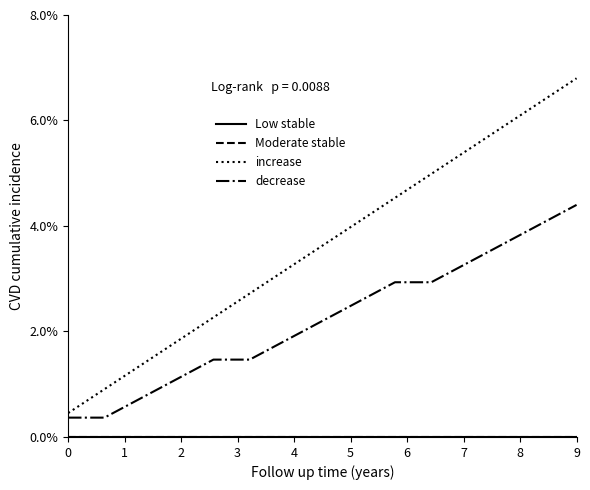

Does the chart display data point markers on the line(s)?

No